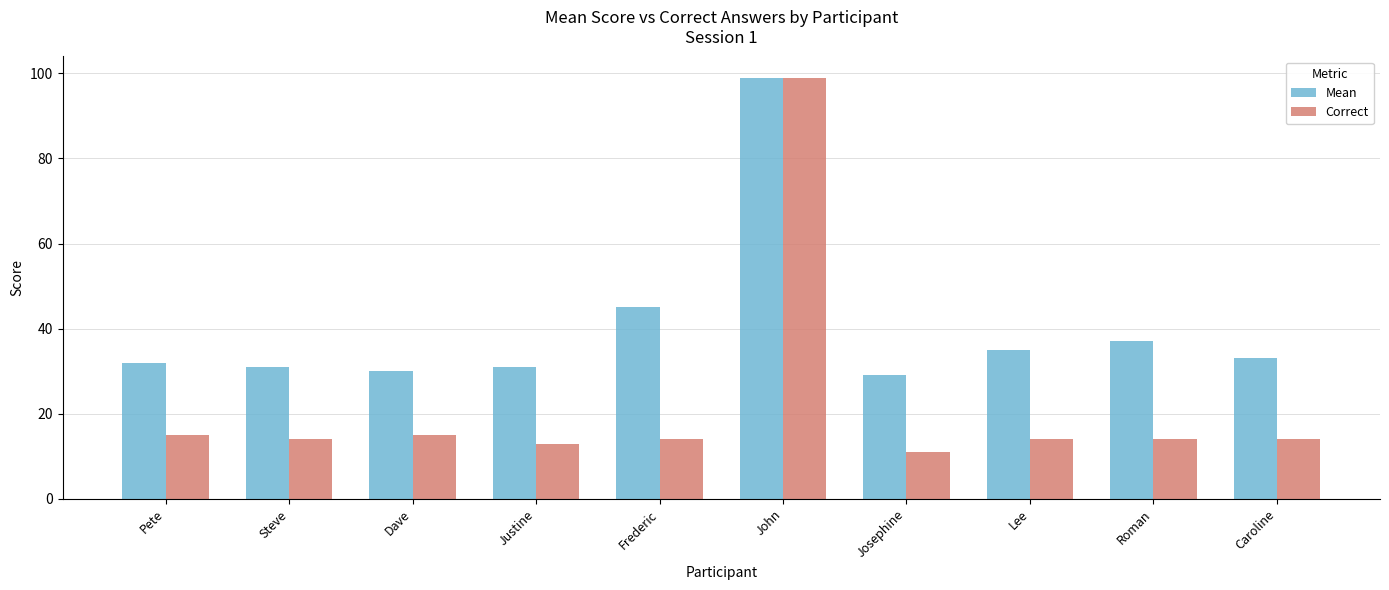

What is the average value of the Correct series?

22